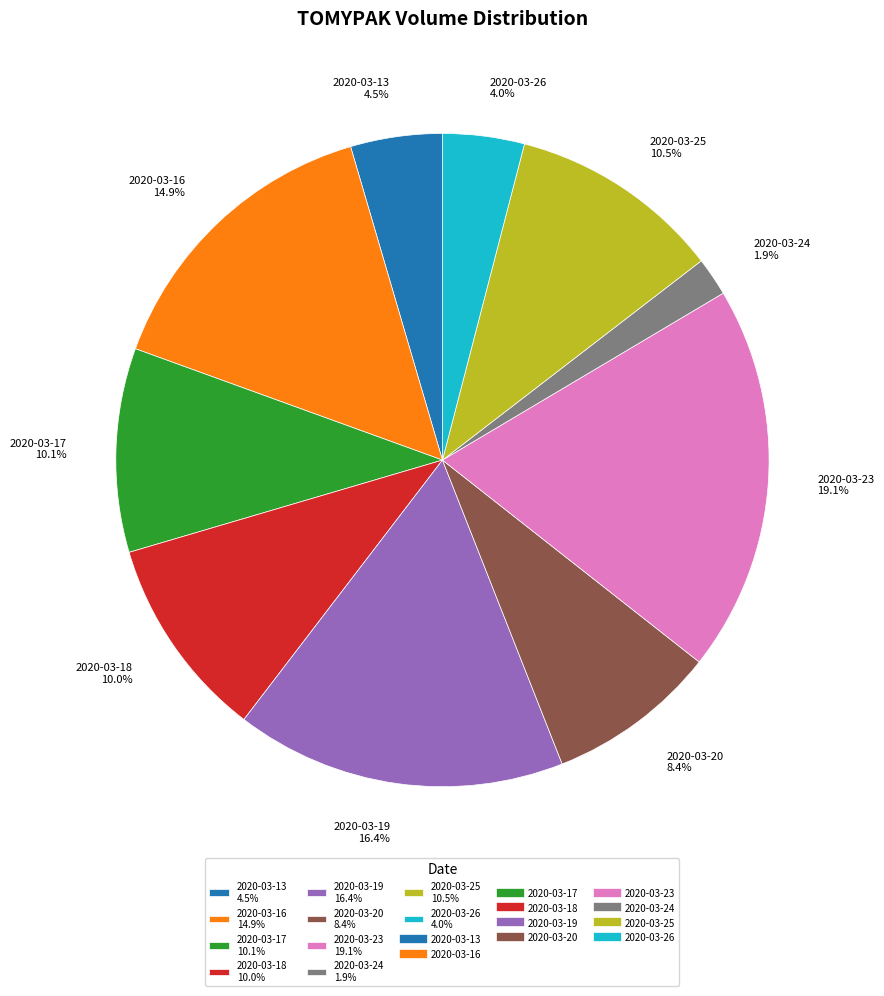

How many slices are in this pie chart?

10